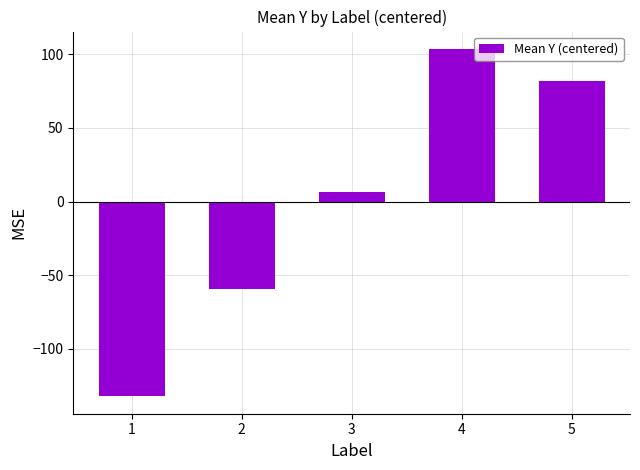

What is the minimum value shown in the chart?

-132.1